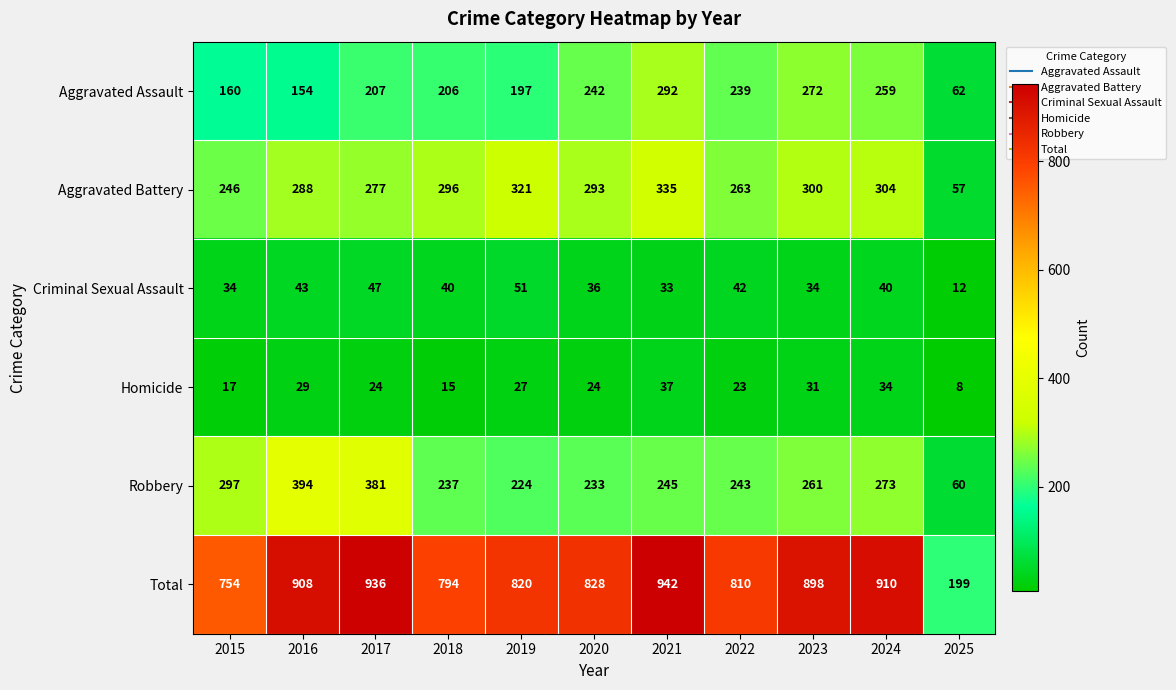

Is it true that Aggravated Assault equals 272 at 2023?

True